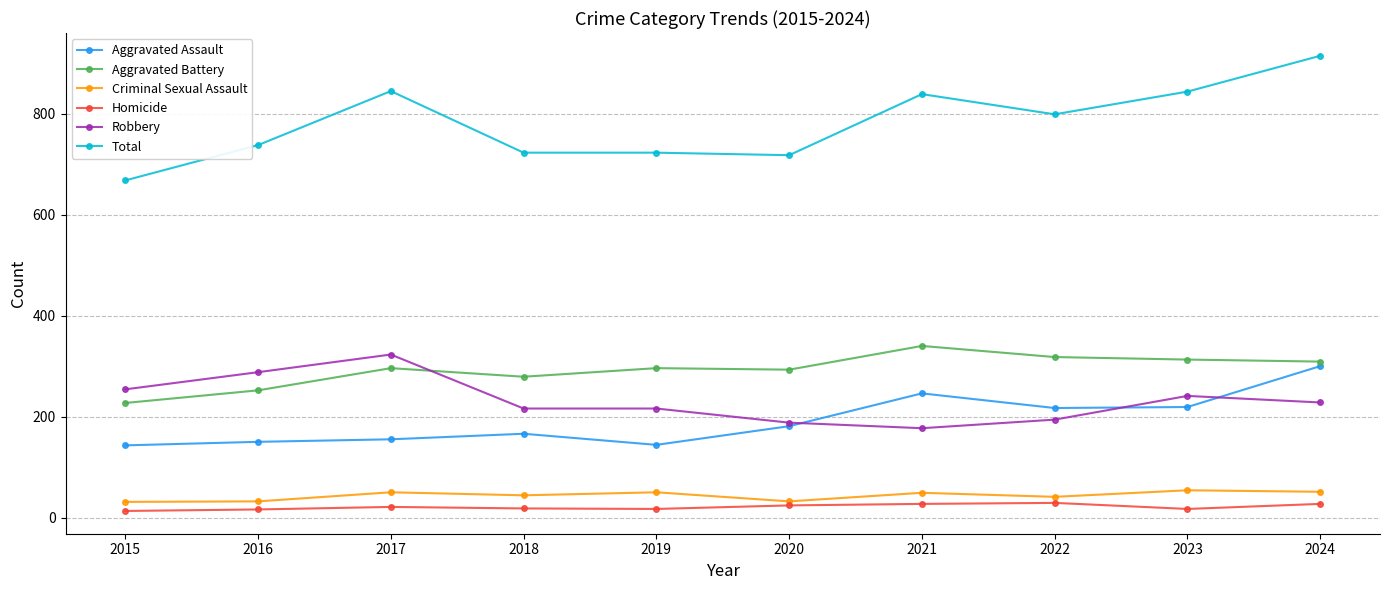

What is the difference between the maximum and minimum values in the Robbery series?

146